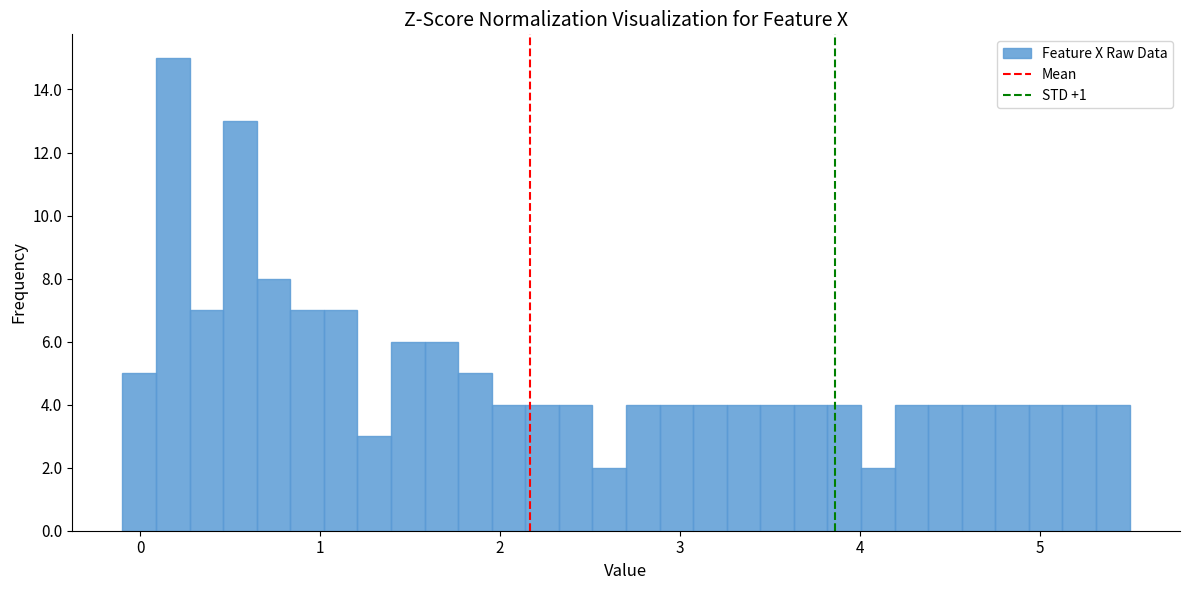

Read against the x-axis, roughly where is the centre of the tallest bar?

0.2